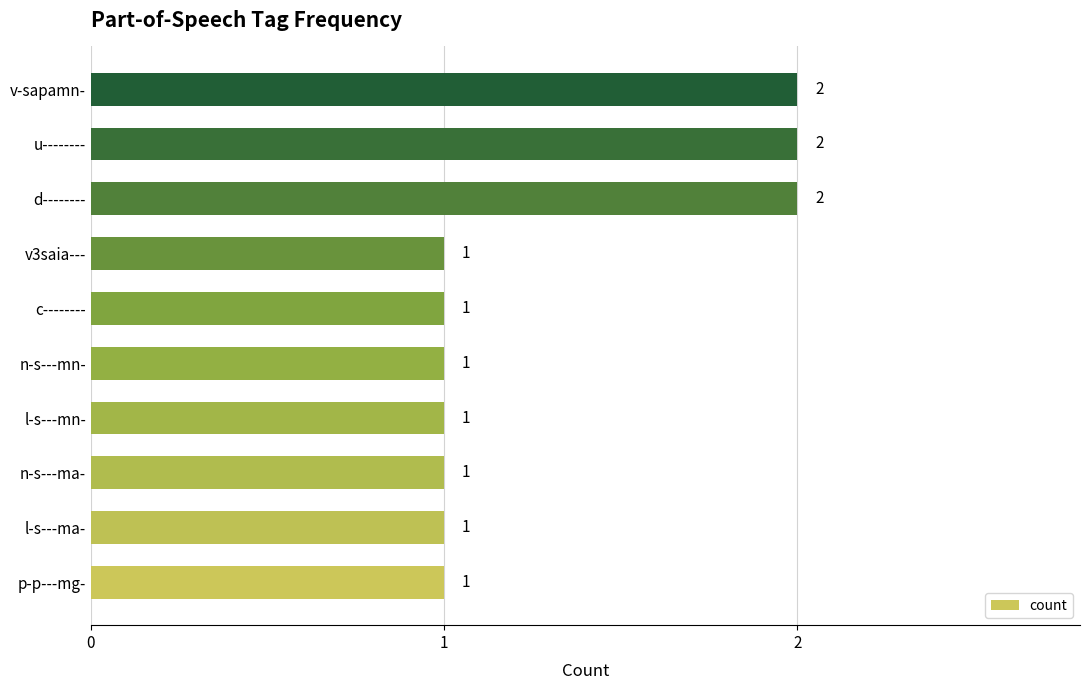

What is the sum of all values?

13